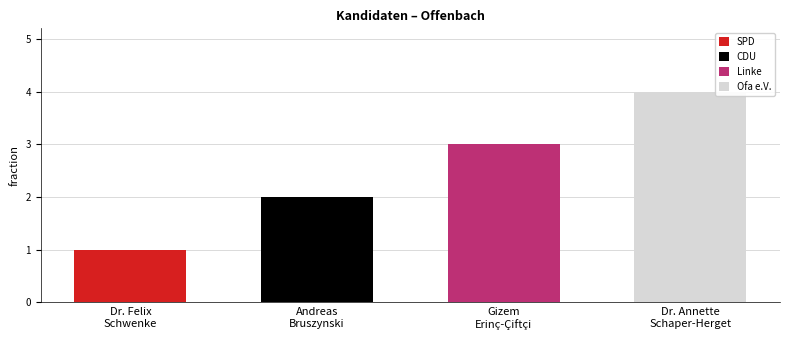

What is the label of the 2nd bar from the right?

Gizem Erinç-Çiftçi